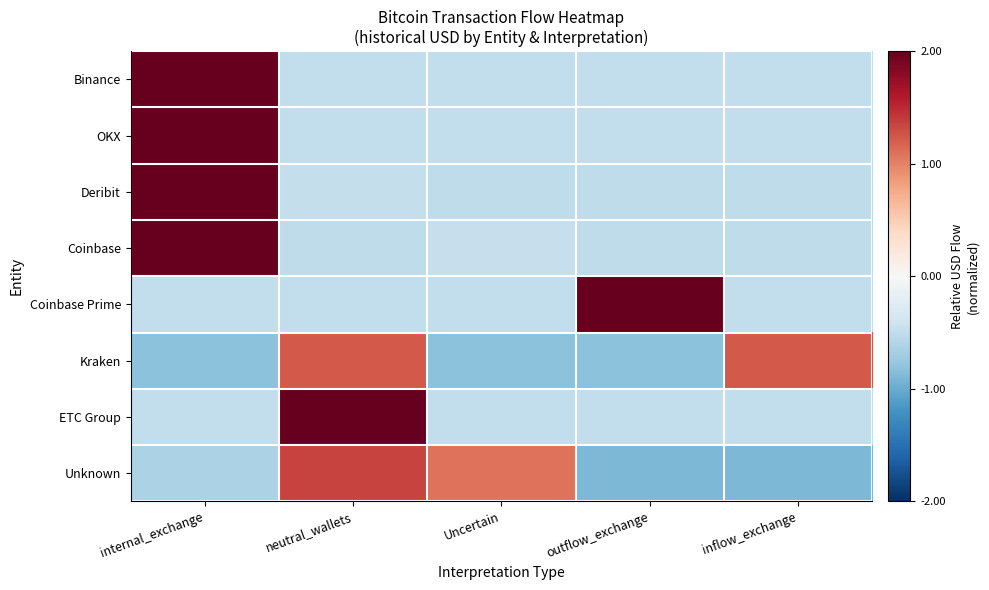

What is the difference between the highest and lowest values at internal_exchange?

2.8